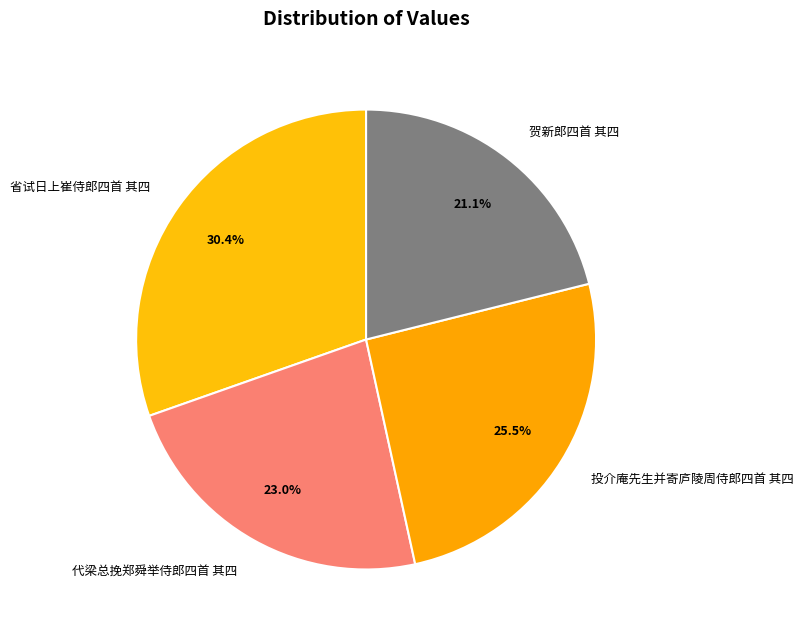

Combined, do 代梁总挽郑舜举侍郎四首 其四 and 贺新郎四首 其四 account for over 50%?

No